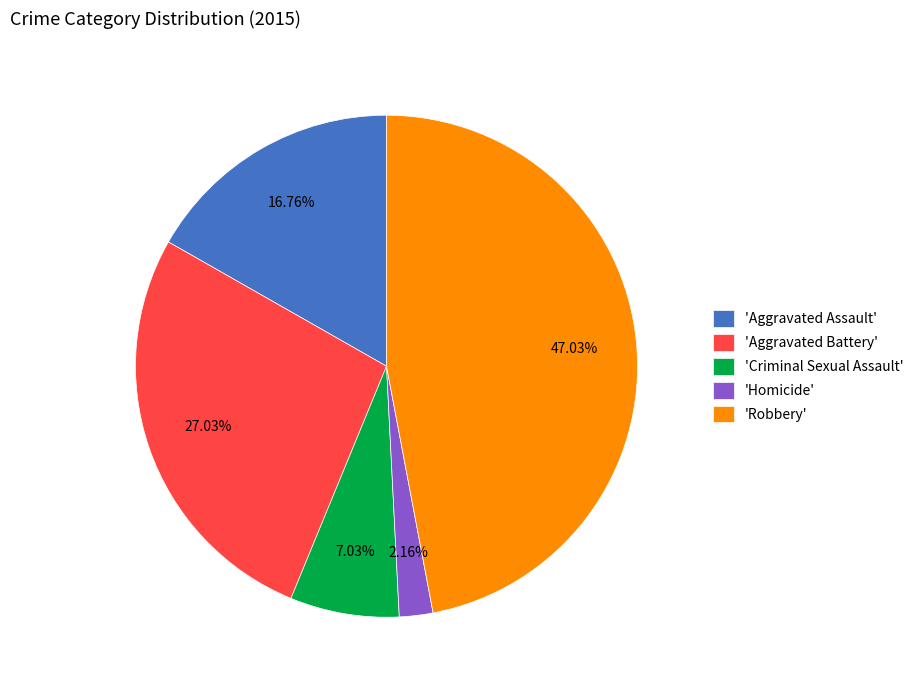

Approximately how many times larger is the value at 'Robbery' compared to 'Criminal Sexual Assault'?

6.7